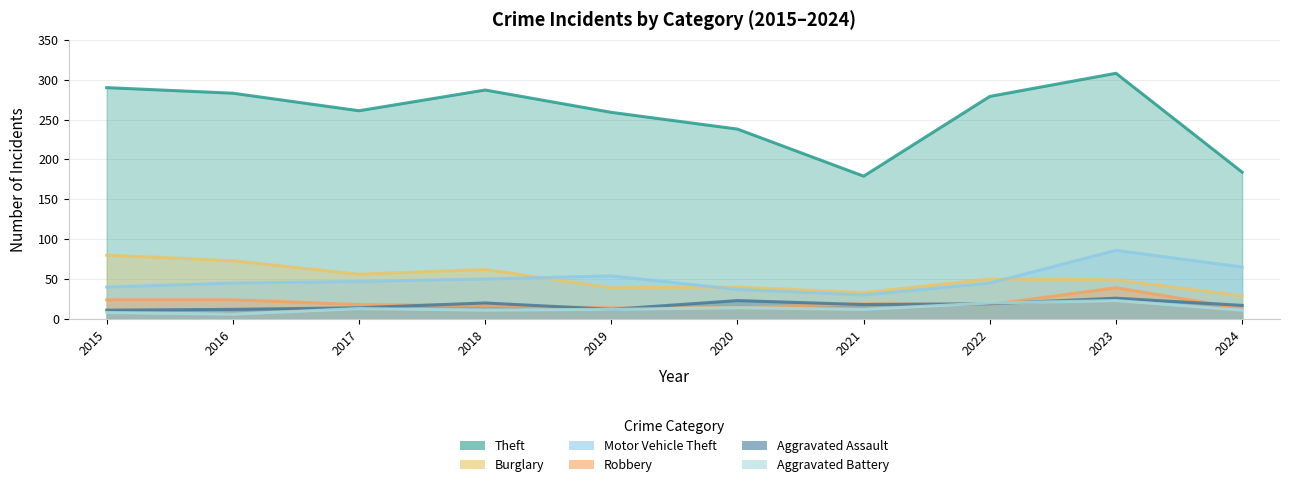

How many interior local valleys does the Theft series have?

2